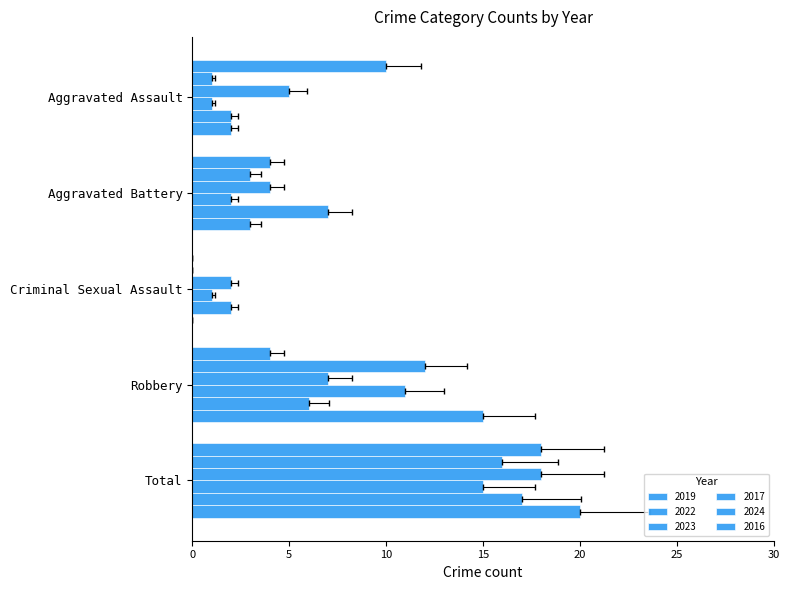

What is the total value across all series at Total?

104